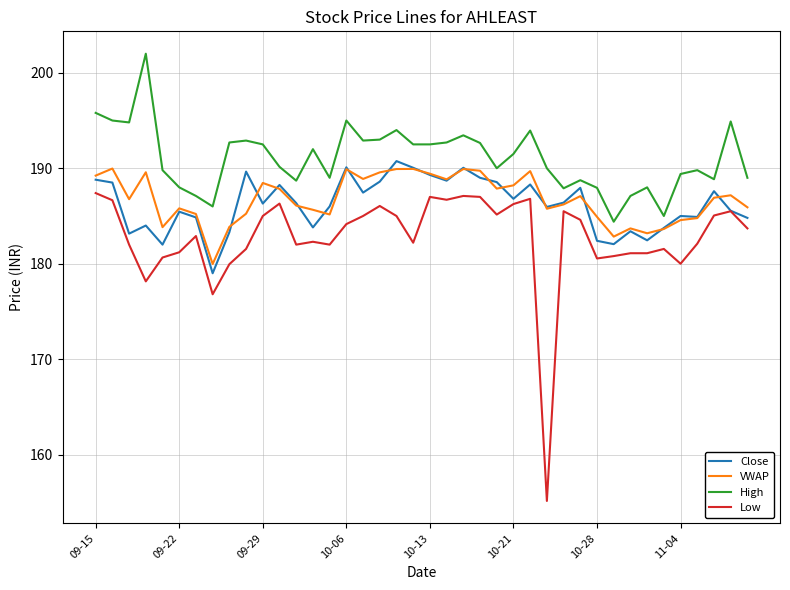

True or false: High and VWAP intersect in this chart.

False